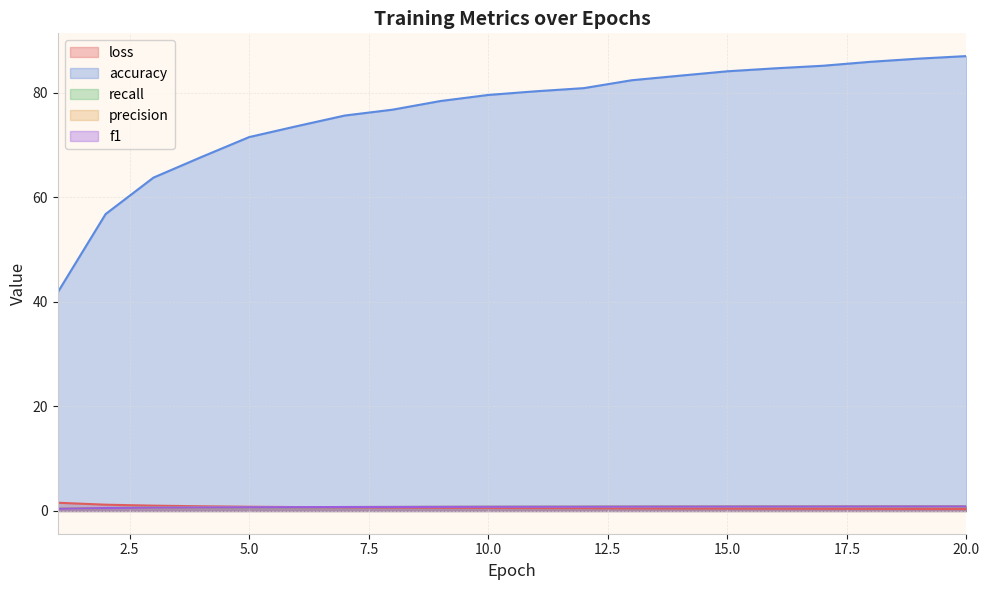

Is it true that precision equals 0.2 at 15?

False